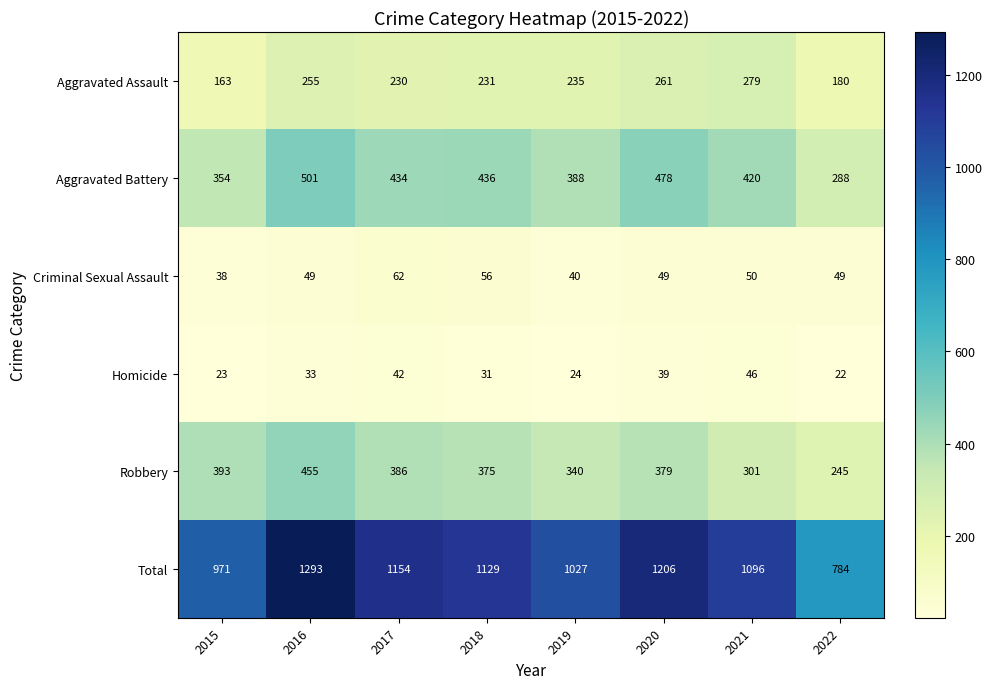

Is it true that Total equals 1154 at 2017?

True